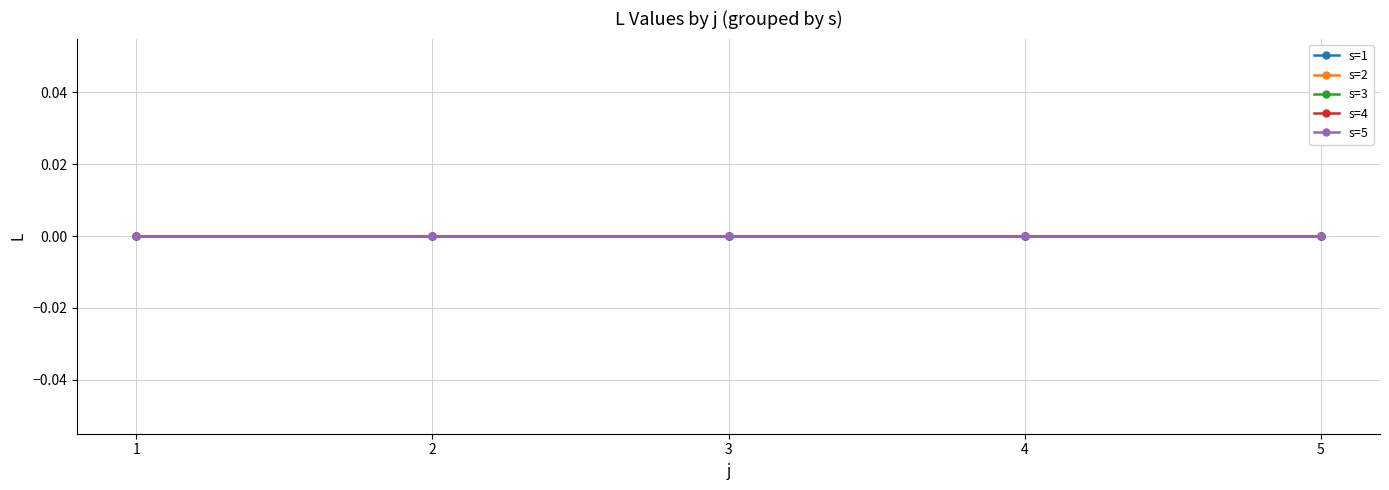

At 3, list the series in order from smallest to largest.

s=1, s=2, s=3, s=4, s=5